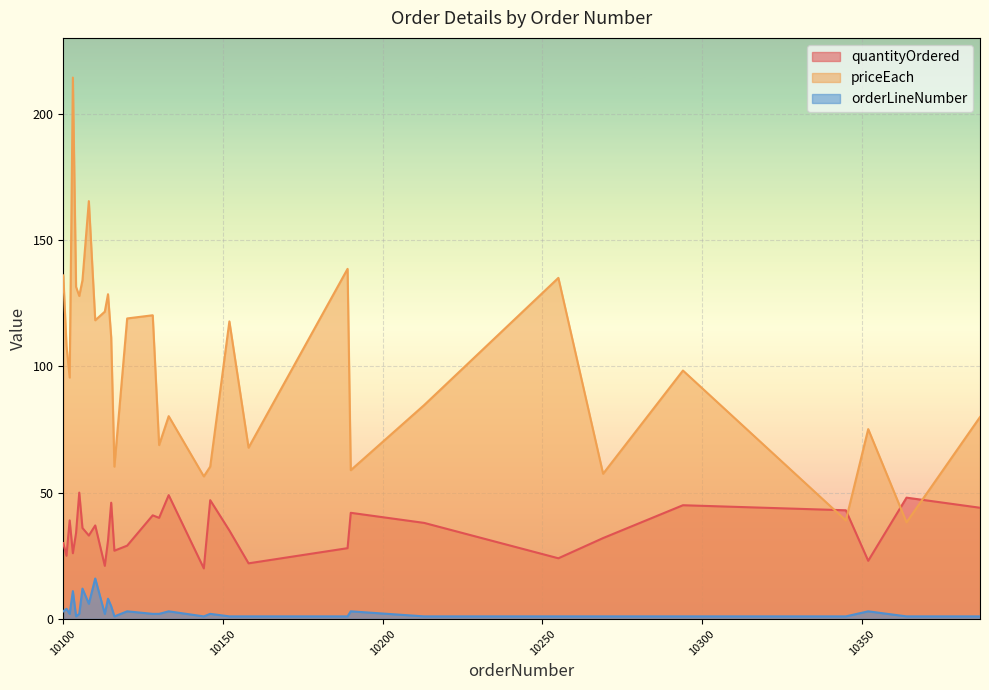

In priceEach, how many points are lower than both neighbors (excluding endpoints)?

11